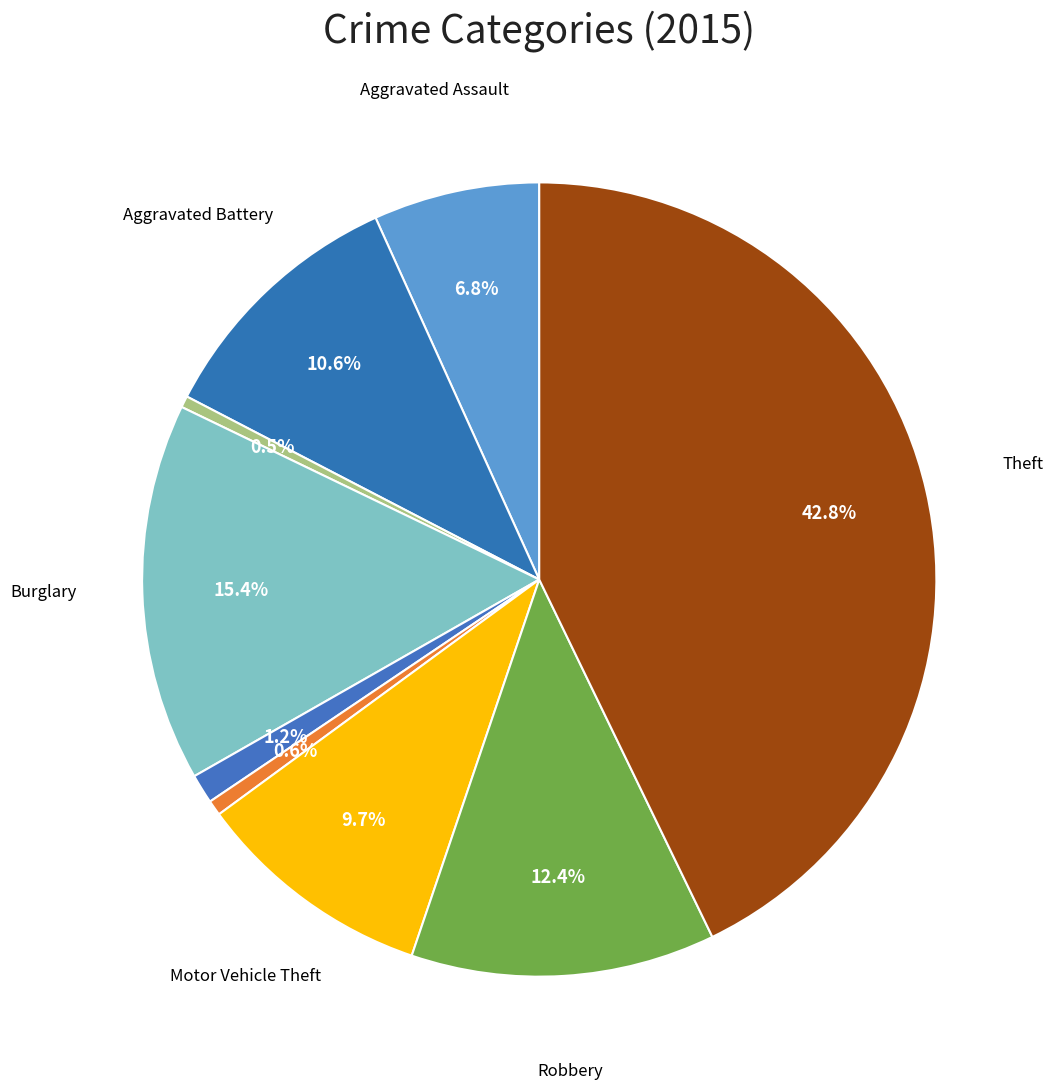

Does any single category account for the majority?

No